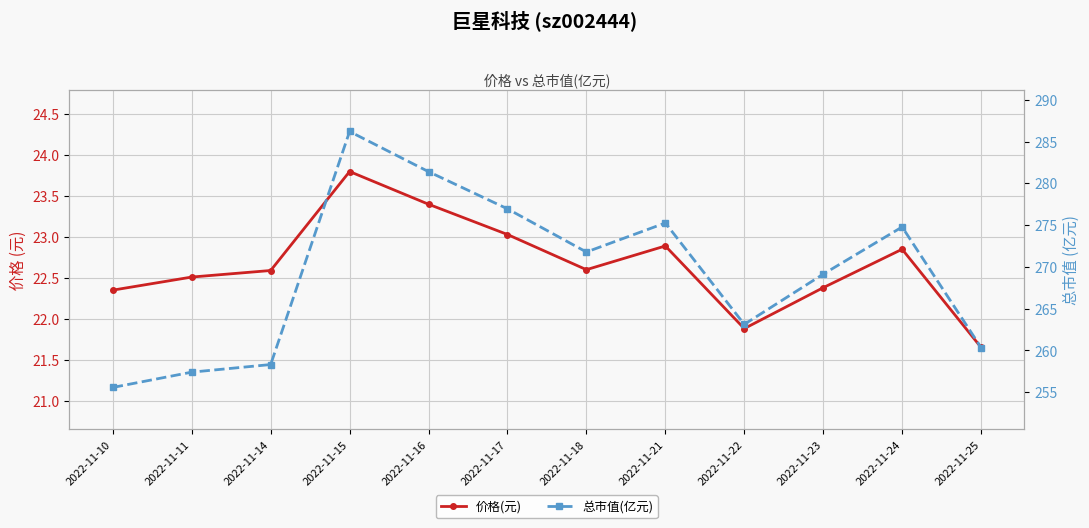

True or false: 价格(元) and 总市值(亿元) intersect in this chart.

False